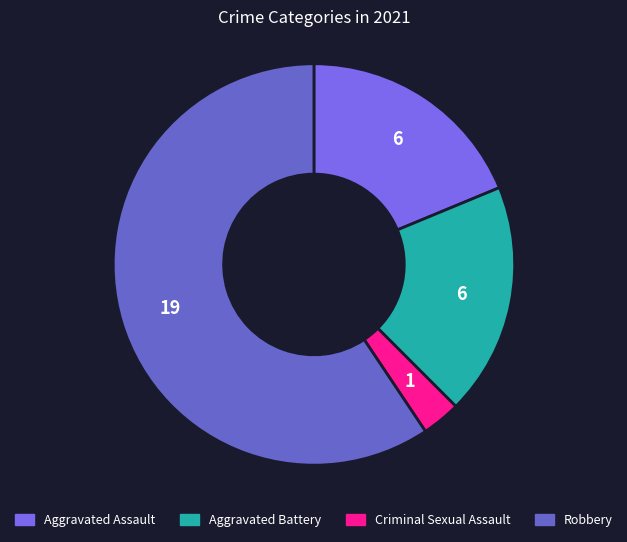

Is it true that Robbery is 59% of the pie?

True